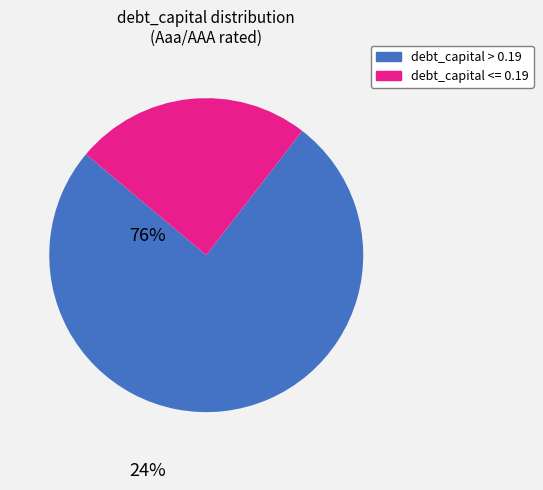

Does any single category account for the majority?

Yes